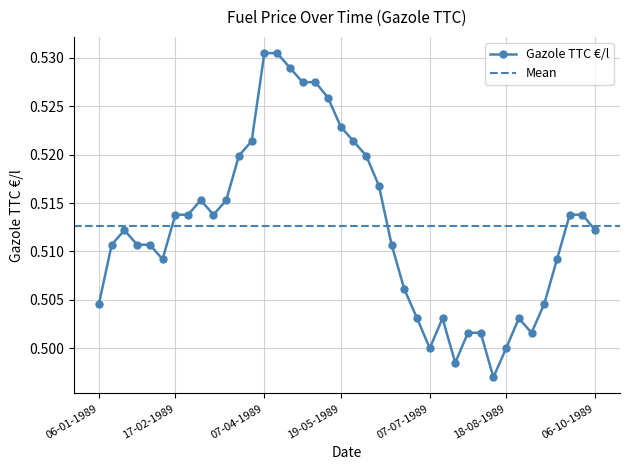

What is the value of the 37th point from the left?

0.5